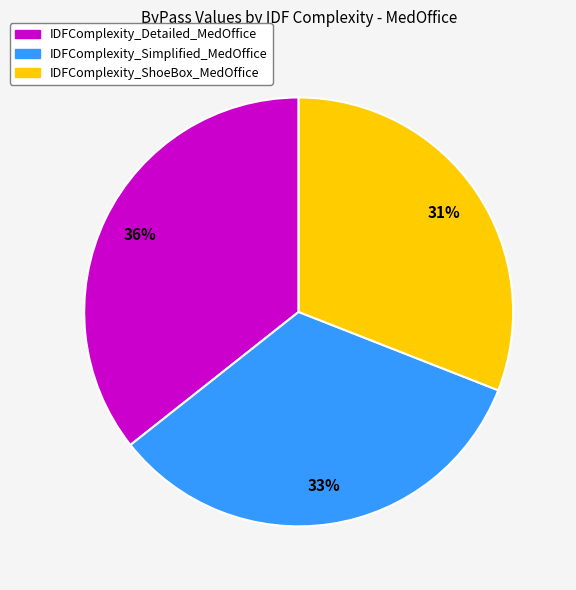

Combined, do IDFComplexity_Detailed_MedOffice and IDFComplexity_ShoeBox_MedOffice account for over 50%?

Yes